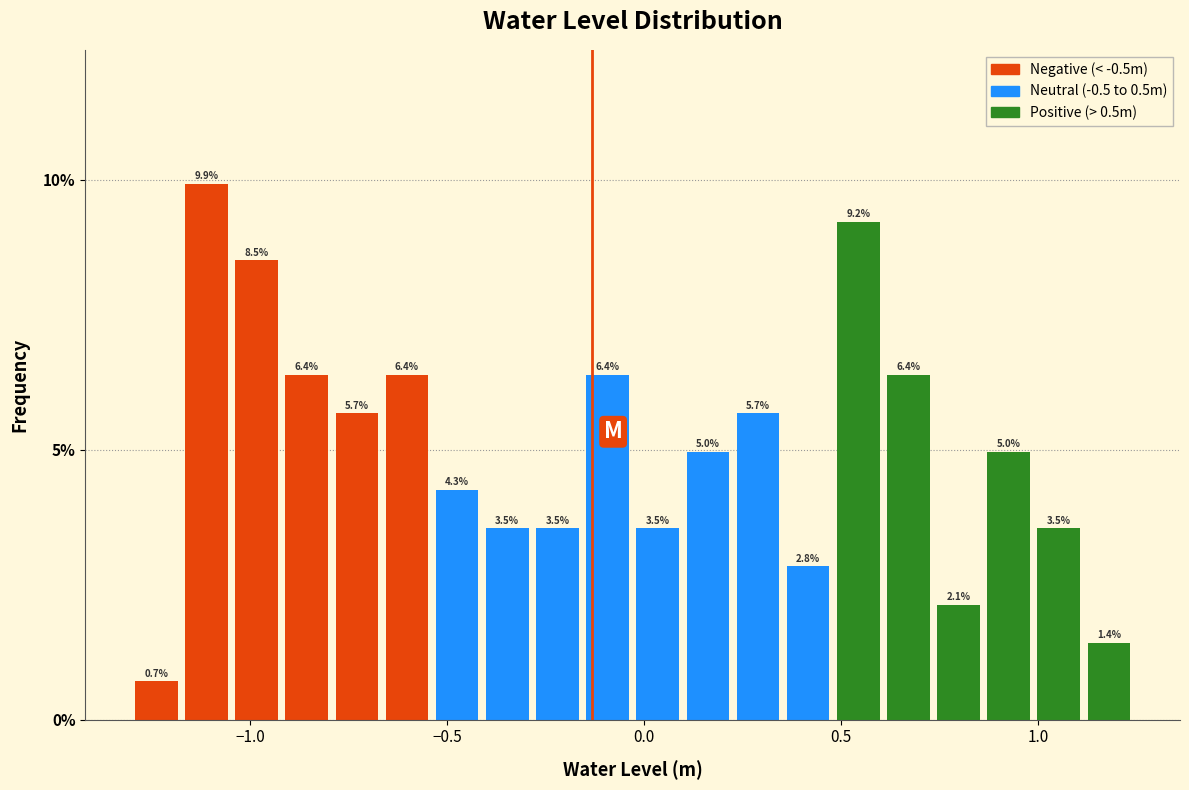

Around what value on the x-axis is the tallest bar? Give the approximate position of its centre, as read against the axis.

-1.10